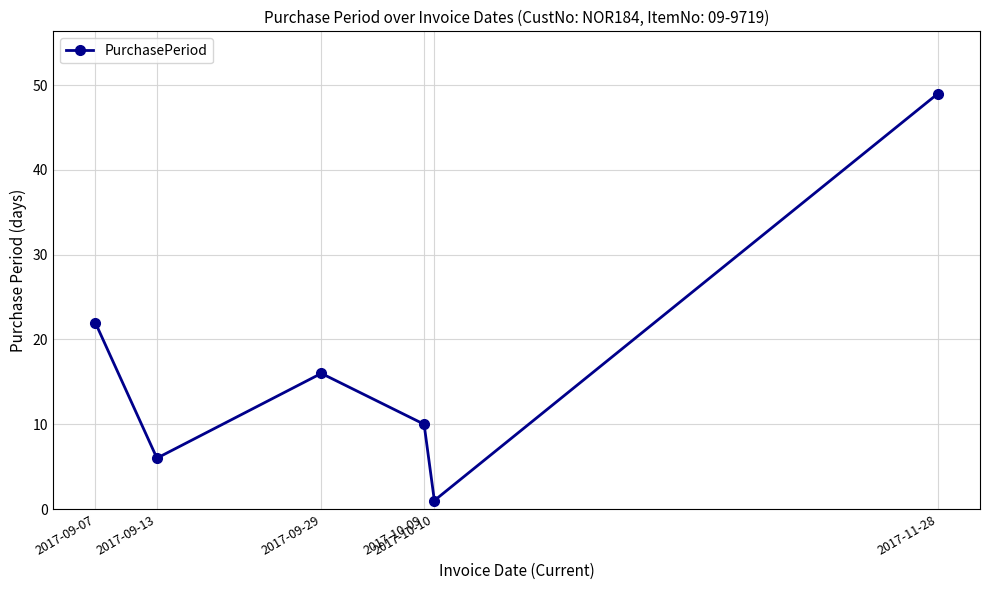

What is the value of the 3rd point from the left?

16